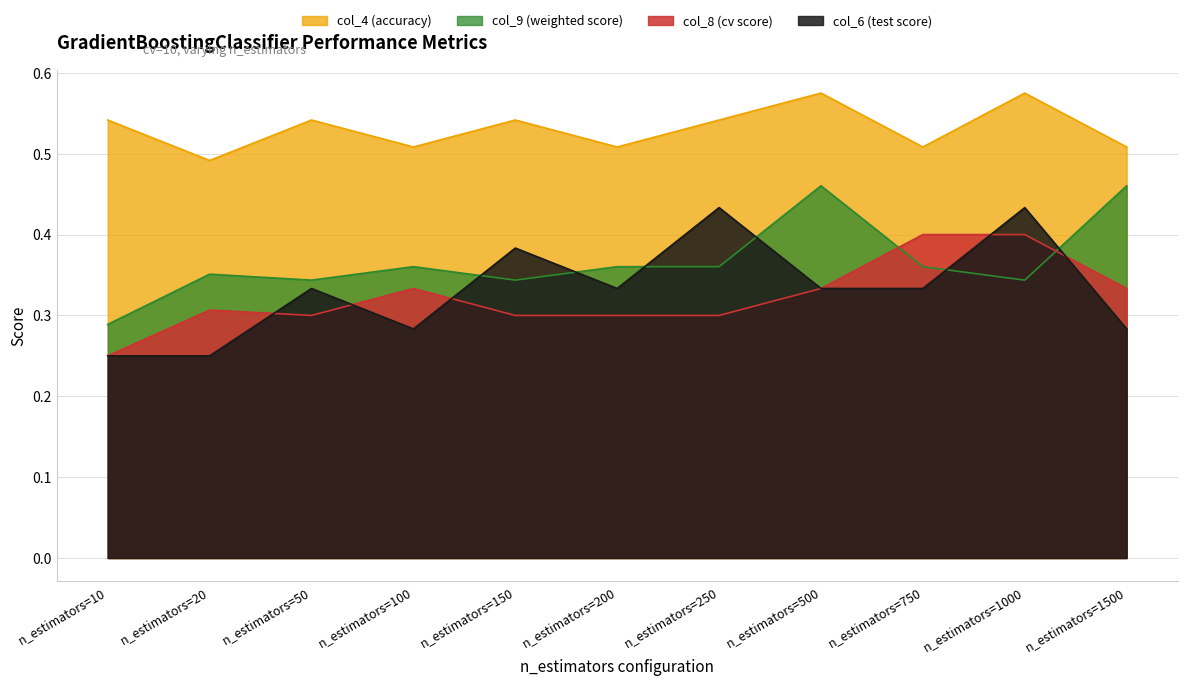

Reading left to right, list all the values displayed in this chart.

col_6: n_estimators=10=0.2	n_estimators=20=0.2	n_estimators=50=0.3	n_estimators=100=0.3	n_estimators=150=0.4	n_estimators=200=0.3	n_estimators=250=0.4	n_estimators=500=0.3	n_estimators=750=0.3	n_estimators=1000=0.4	n_estimators=1500=0.3
col_8: n_estimators=10=0.2	n_estimators=20=0.3	n_estimators=50=0.3	n_estimators=100=0.3	n_estimators=150=0.3	n_estimators=200=0.3	n_estimators=250=0.3	n_estimators=500=0.3	n_estimators=750=0.4	n_estimators=1000=0.4	n_estimators=1500=0.3
col_9: n_estimators=10=0.3	n_estimators=20=0.4	n_estimators=50=0.3	n_estimators=100=0.4	n_estimators=150=0.3	n_estimators=200=0.4	n_estimators=250=0.4	n_estimators=500=0.5	n_estimators=750=0.4	n_estimators=1000=0.3	n_estimators=1500=0.5
col_4: n_estimators=10=0.5	n_estimators=20=0.5	n_estimators=50=0.5	n_estimators=100=0.5	n_estimators=150=0.5	n_estimators=200=0.5	n_estimators=250=0.5	n_estimators=500=0.6	n_estimators=750=0.5	n_estimators=1000=0.6	n_estimators=1500=0.5